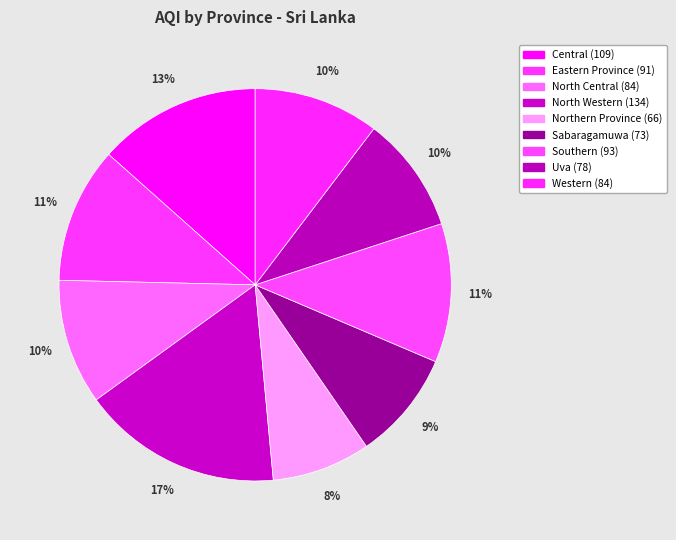

Combined, do Sabaragamuwa and Eastern Province account for over 50%?

No